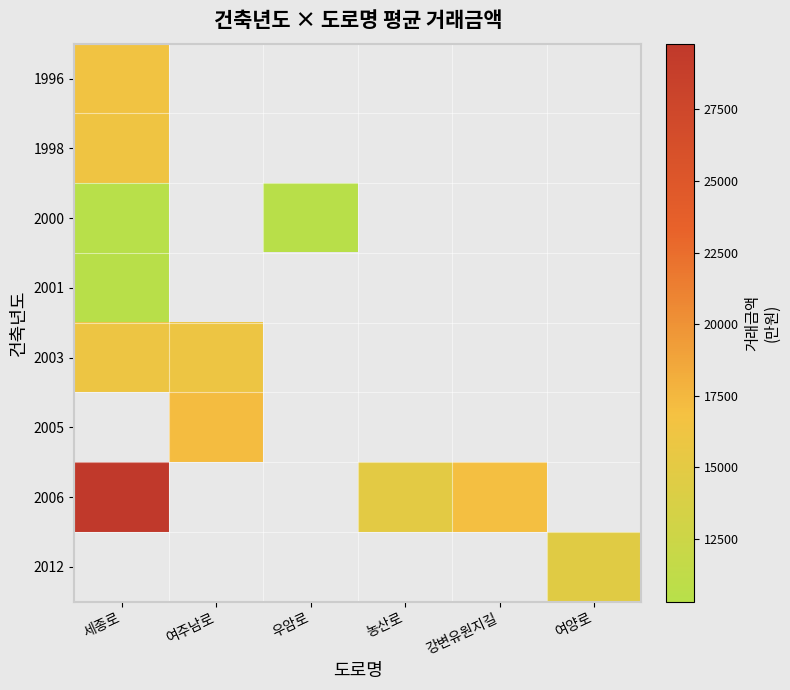

Which category has the highest value in the 1998 series?

세종로